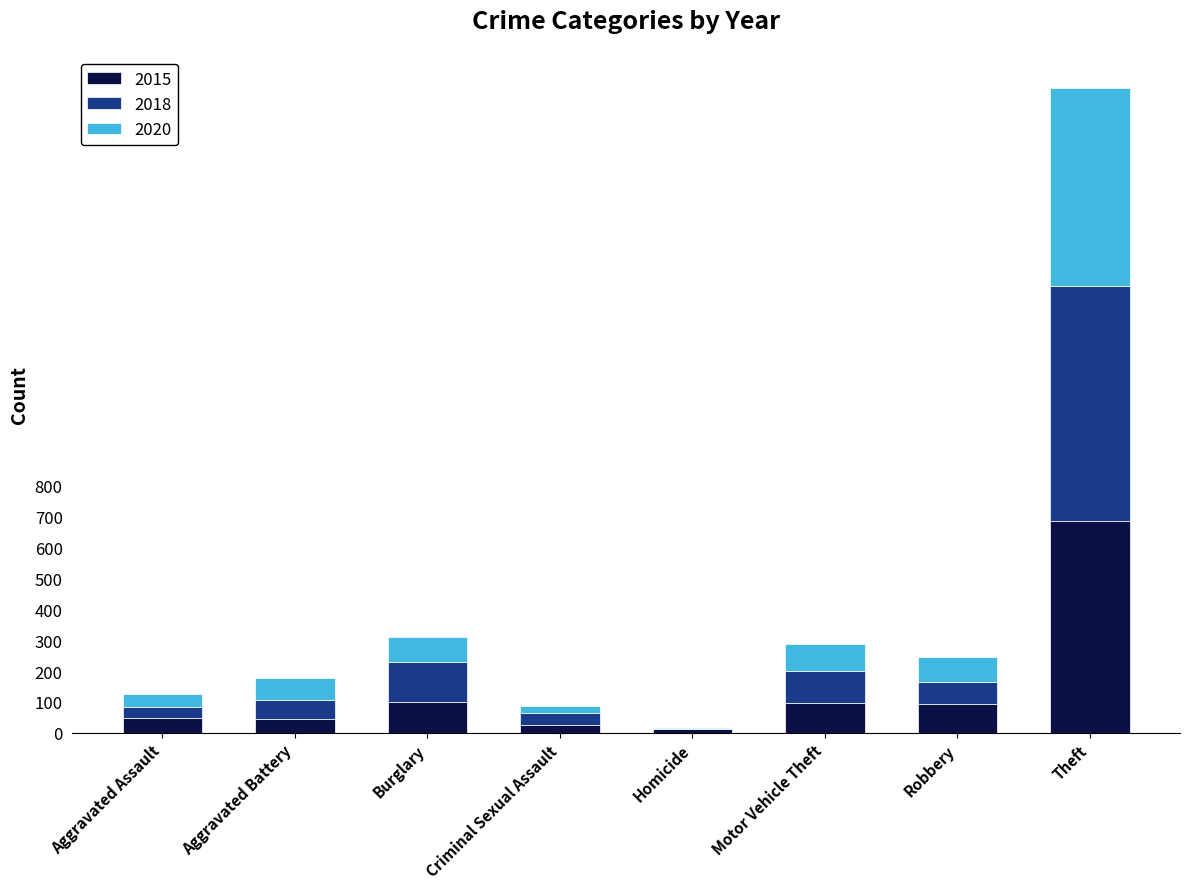

At which category is the sum across all series the highest?

Theft